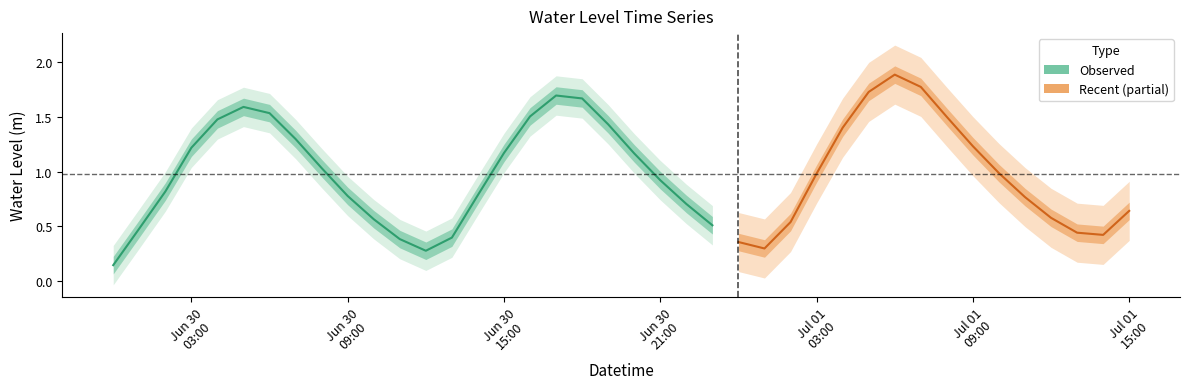

What is the greatest value displayed?

1.9